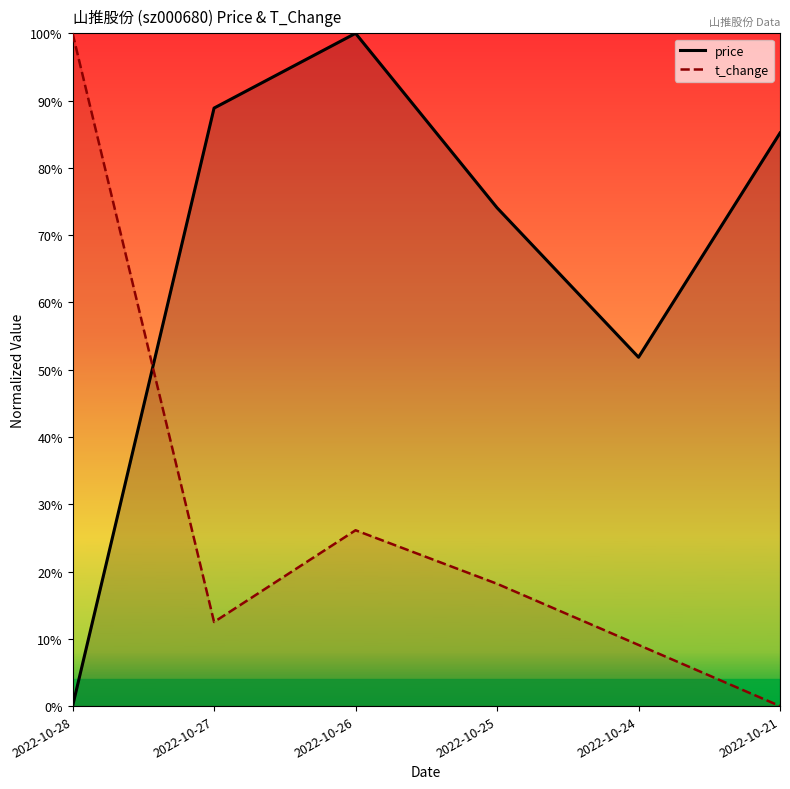

Which series has the largest range (max minus min)?

price